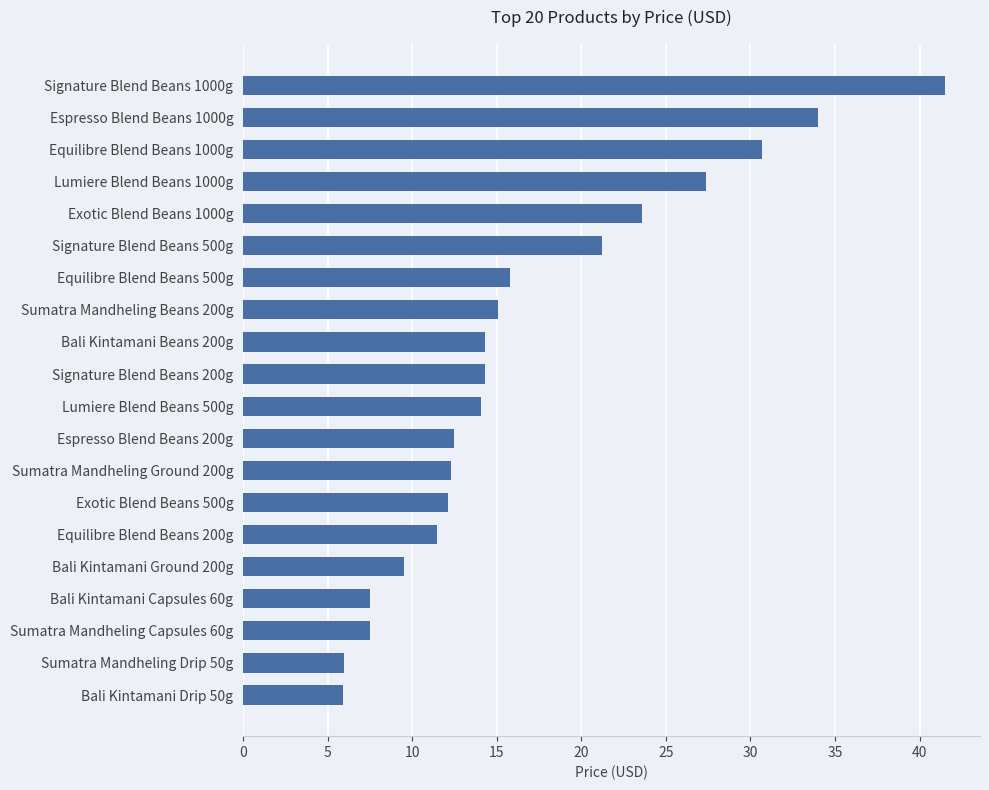

Is it true that the value at Bali Kintamani Capsules 60g is 7.5?

True